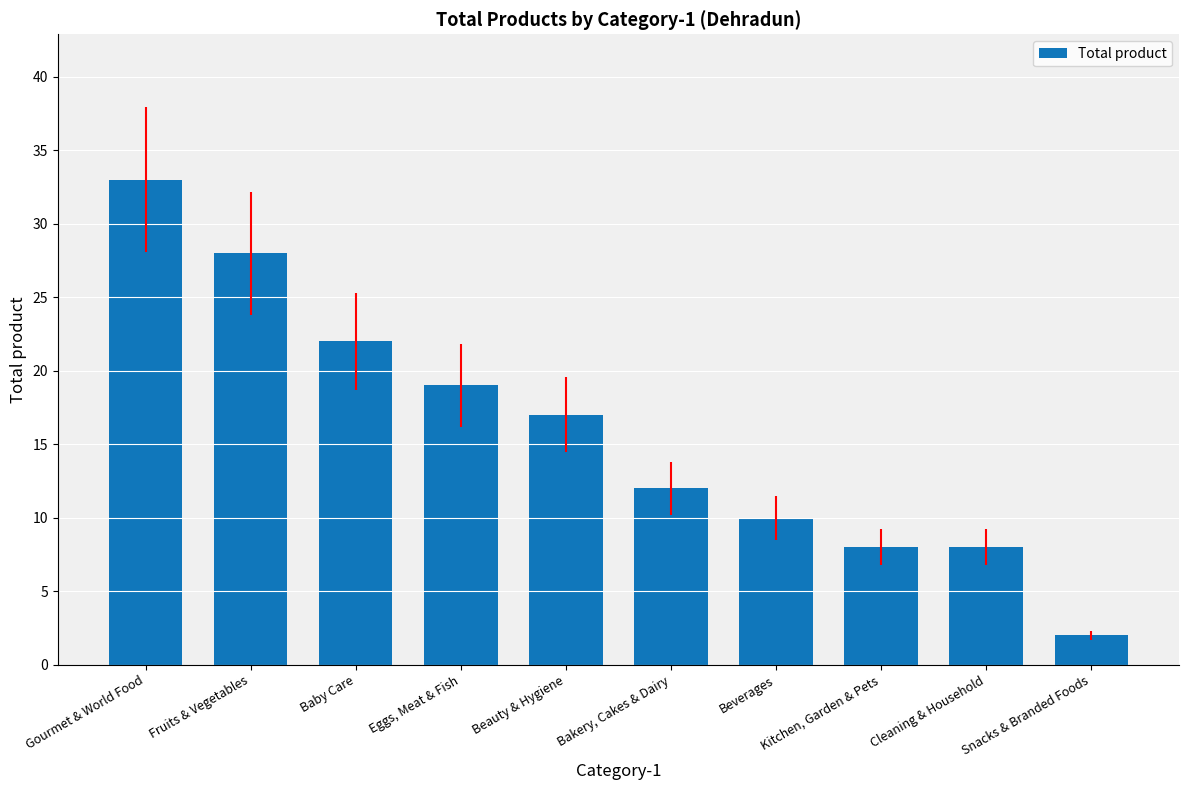

At which category does the chart reach its minimum across all series?

Snacks & Branded Foods